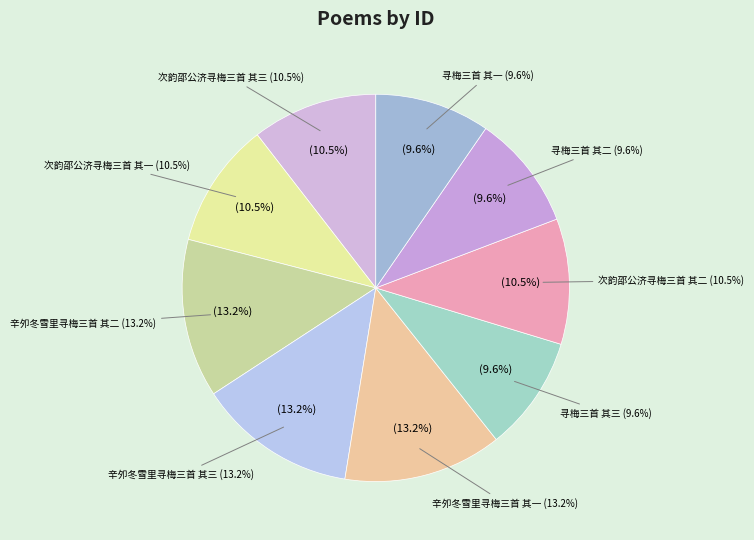

To the nearest percent, what portion does 寻梅三首 其二 represent?

10%